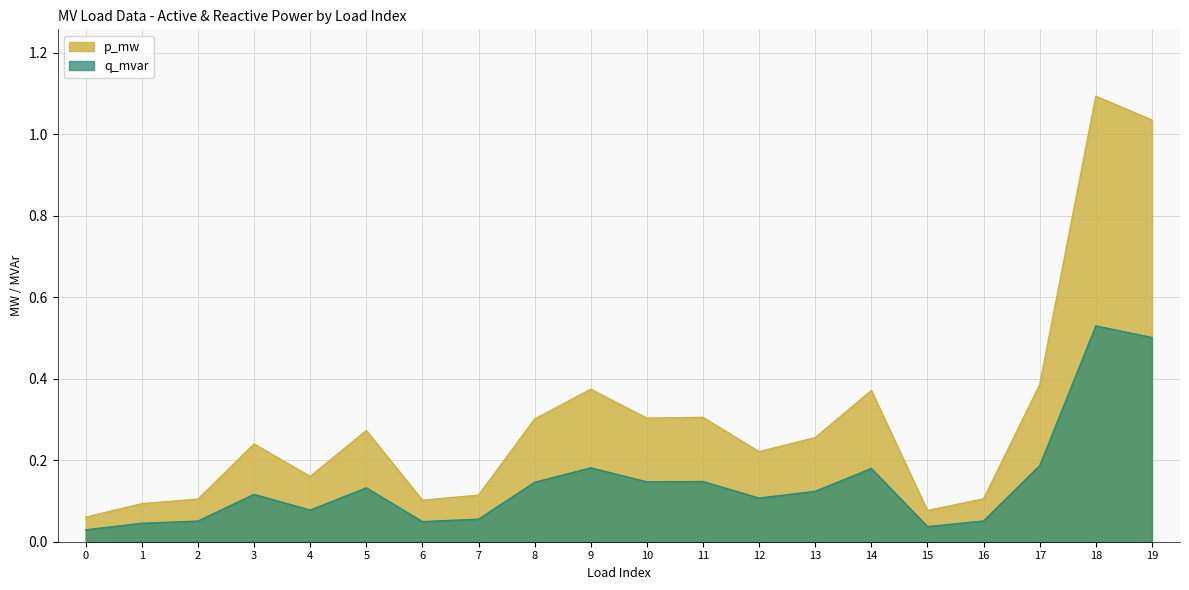

Rank the categories by q_mvar value from highest to lowest.

18, 19, 17, 9, 14, 11, 10, 8, 5, 13, 3, 12, 4, 7, 16, 2, 6, 1, 15, 0